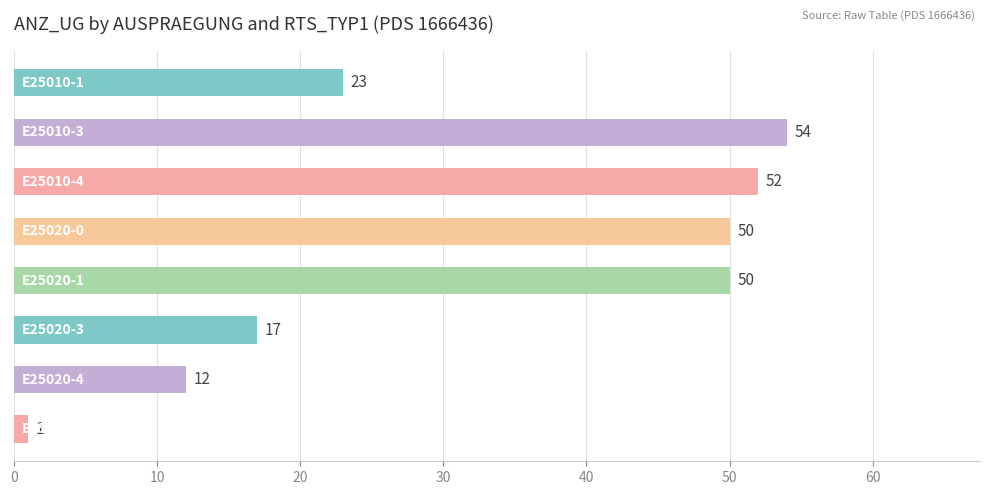

What is the difference between the maximum and second lowest values?

42